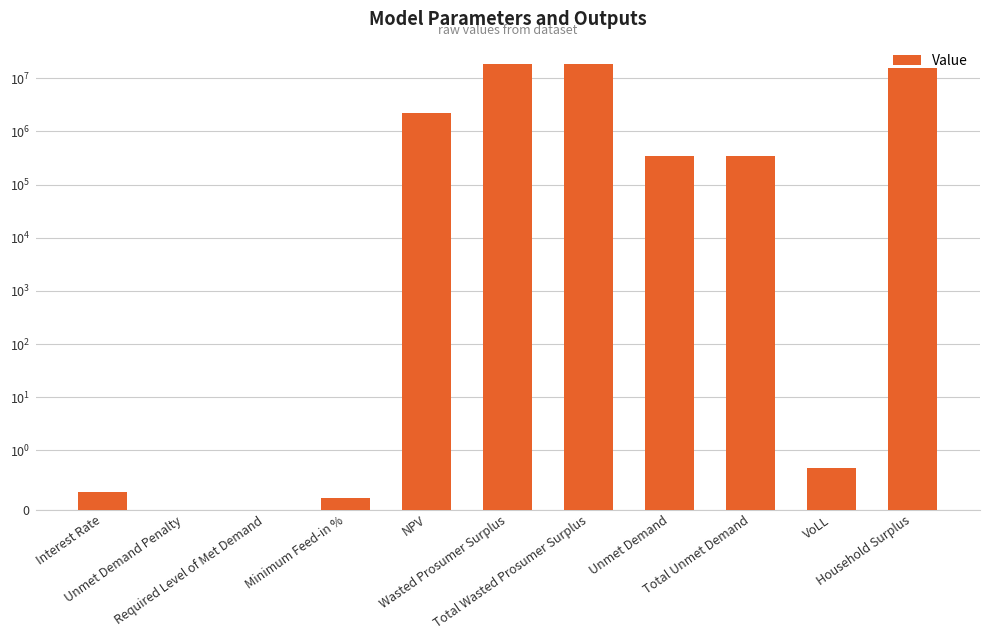

What is the label of the 4th bar from the left?

Minimum Feed-in %